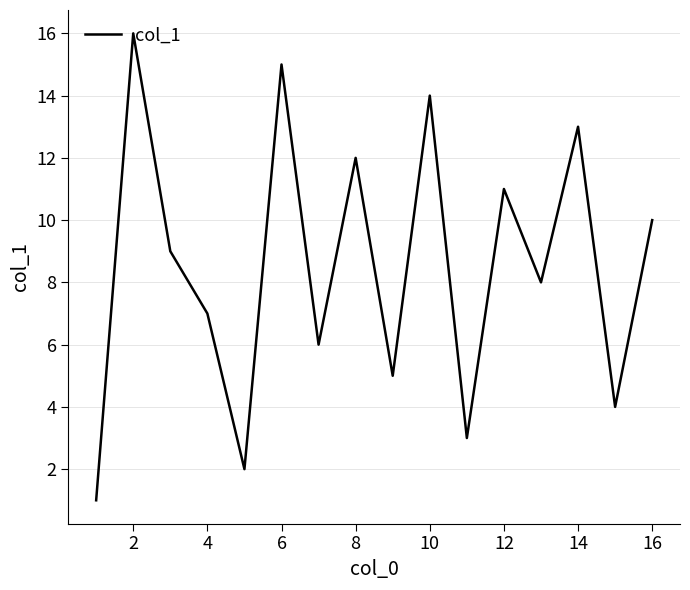

What is the difference between the maximum and minimum values?

15